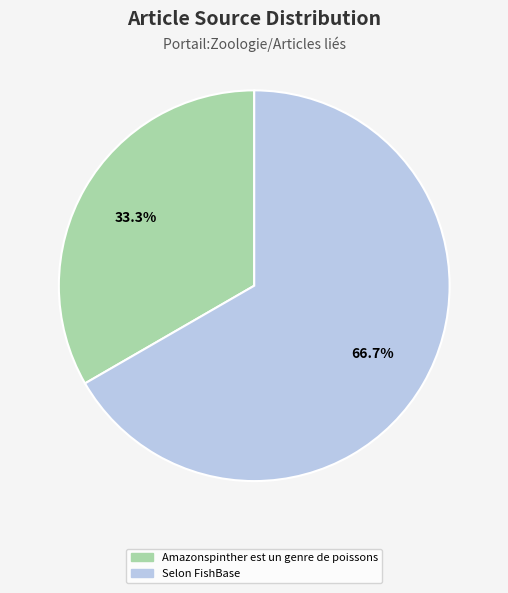

Count the number of slices in the pie.

2